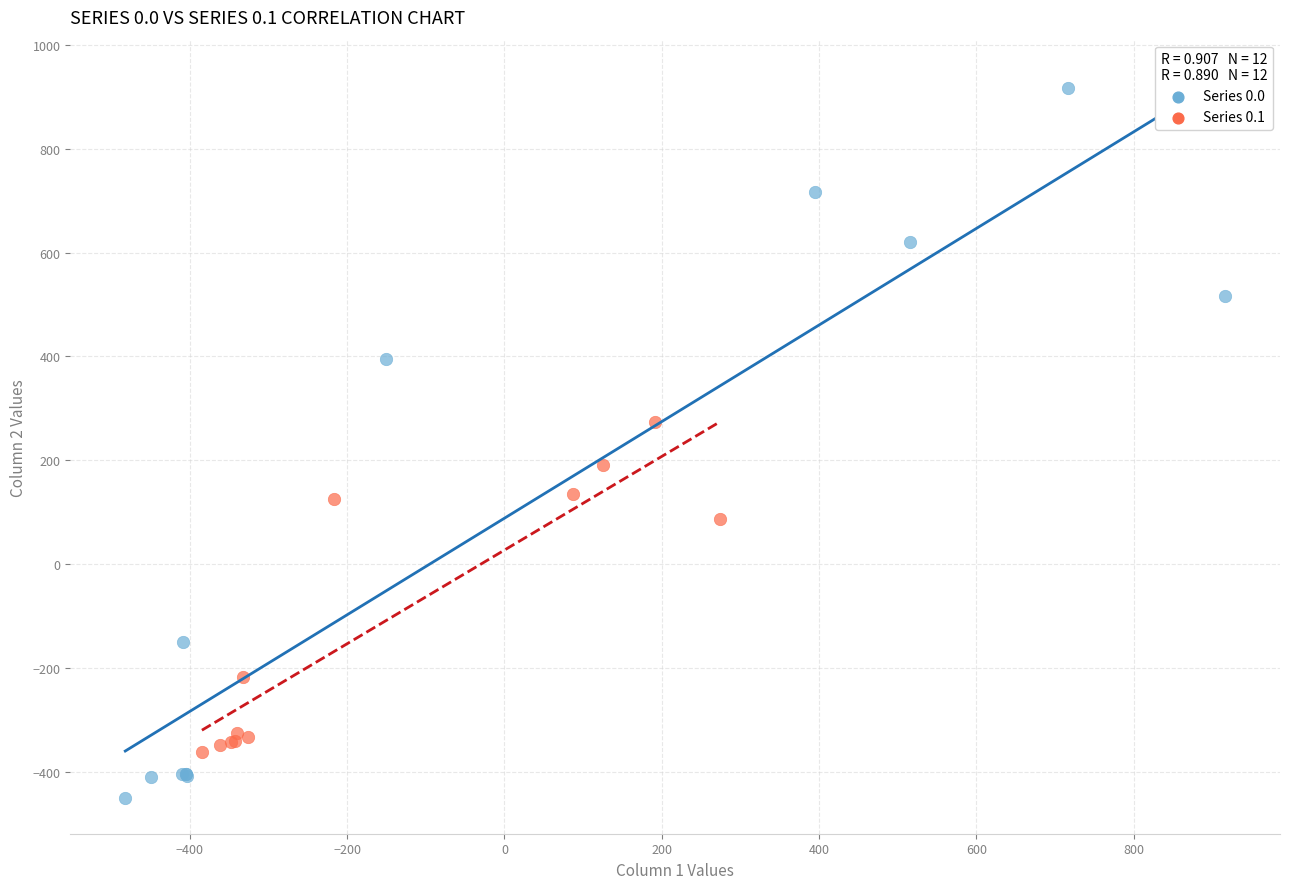

Which series has the largest Y range (max minus min)?

Series 0.0